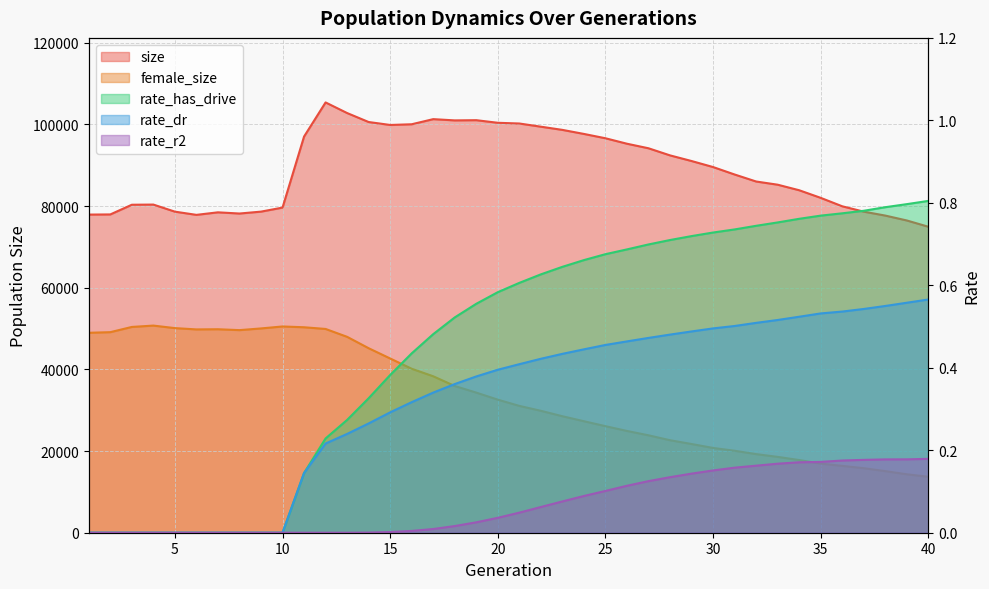

Rank the series by their maximum value, from lowest to highest.

rate_r2, rate_dr, rate_has_drive, female_size, size